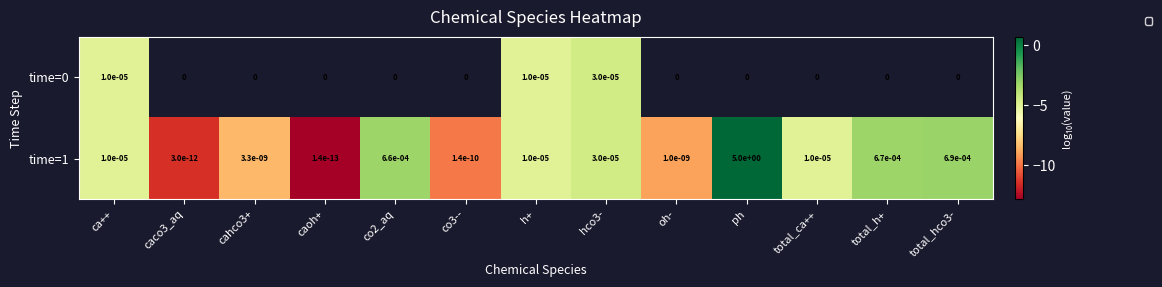

True or false: time=1 has a value of 0.0 at h+.

True